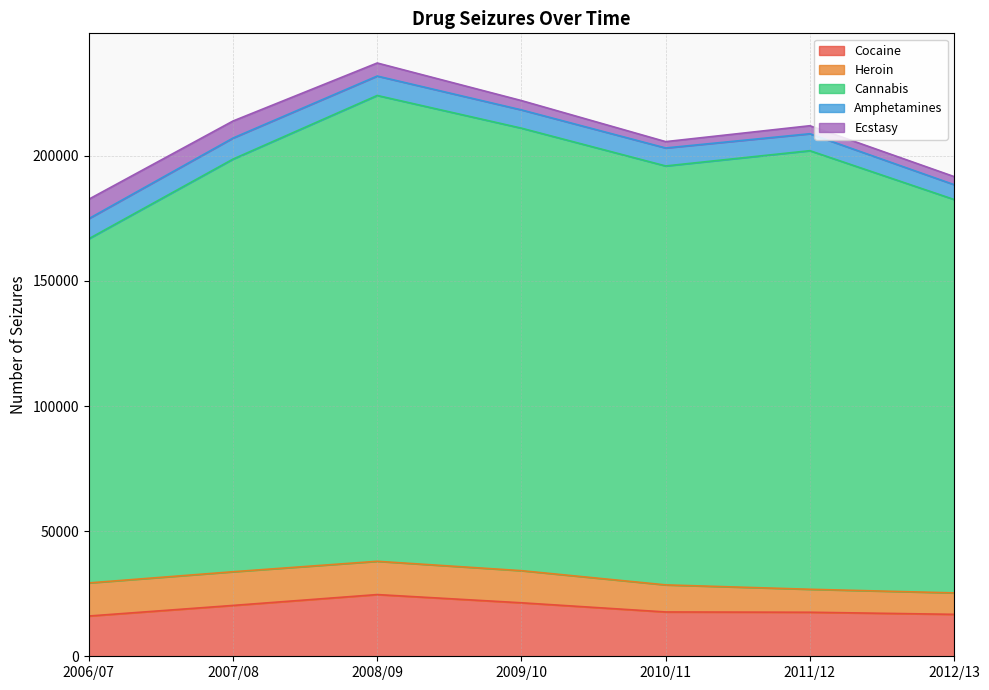

Reading left to right, list all the values displayed in this chart.

Cocaine: 2006/07=16087	2007/08=20320	2008/09=24659	2009/10=21377	2010/11=17710	2011/12=17597	2012/13=16758
Heroin: 2006/07=13224	2007/08=13463	2008/09=13302	2009/10=12836	2010/11=10821	2011/12=9182	2012/13=8573
Cannabis: 2006/07=137534	2007/08=164895	2008/09=186147	2009/10=176830	2010/11=167410	2011/12=175264	2012/13=157208
Amphetamines: 2006/07=8037	2007/08=8414	2008/09=7760	2009/10=7302	2010/11=7185	2011/12=6774	2012/13=5935
Ecstasy: 2006/07=7758	2007/08=6808	2008/09=5218	2009/10=3724	2010/11=2537	2011/12=3200	2012/13=3224